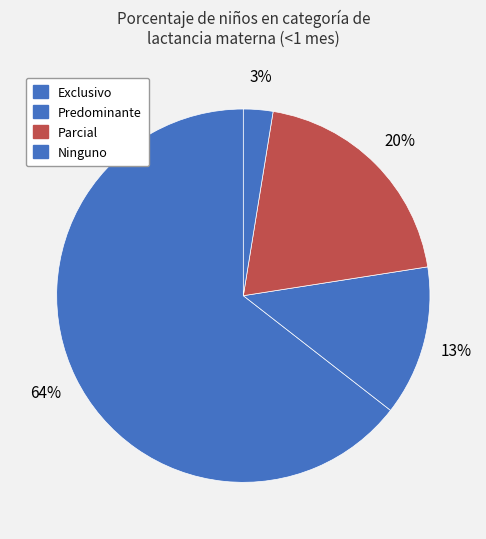

Which slice is the largest?

Exclusivo